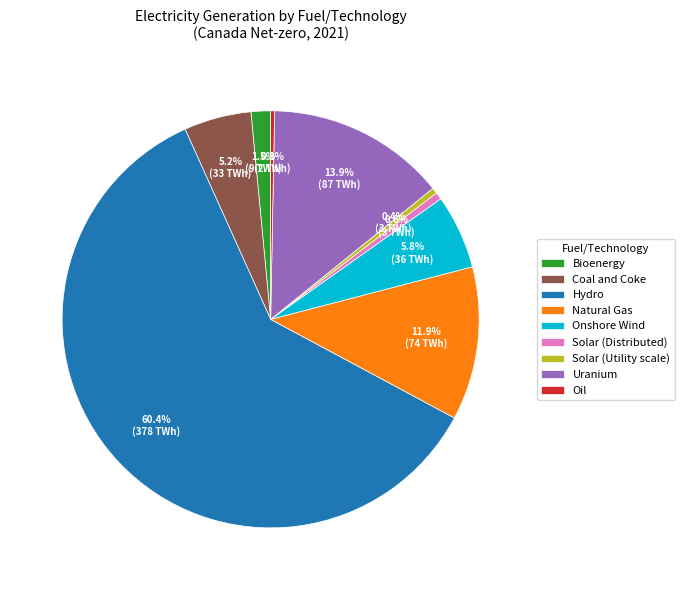

Which slice is the largest?

Hydro